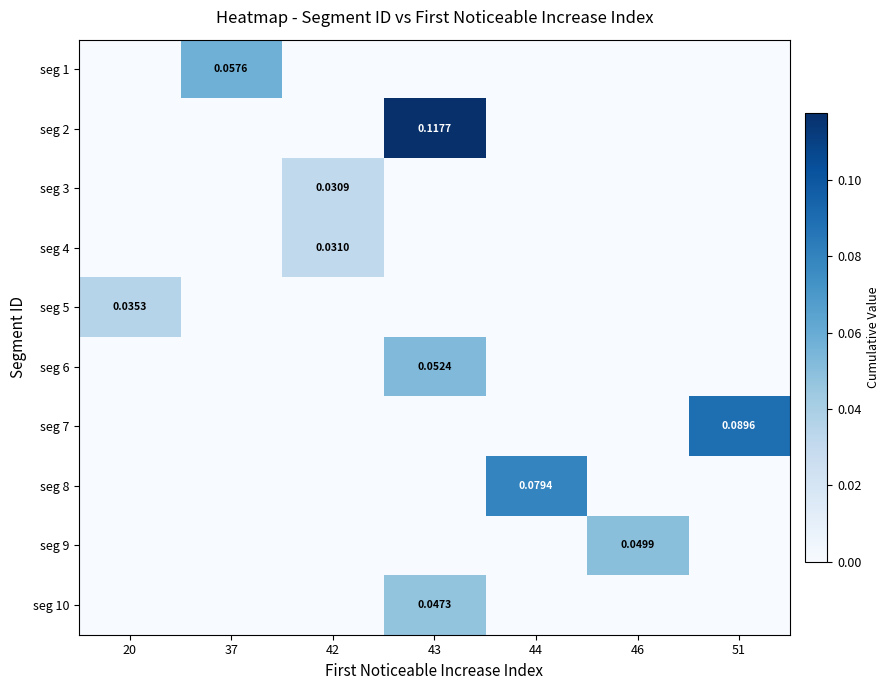

How many data points does each series have?

7